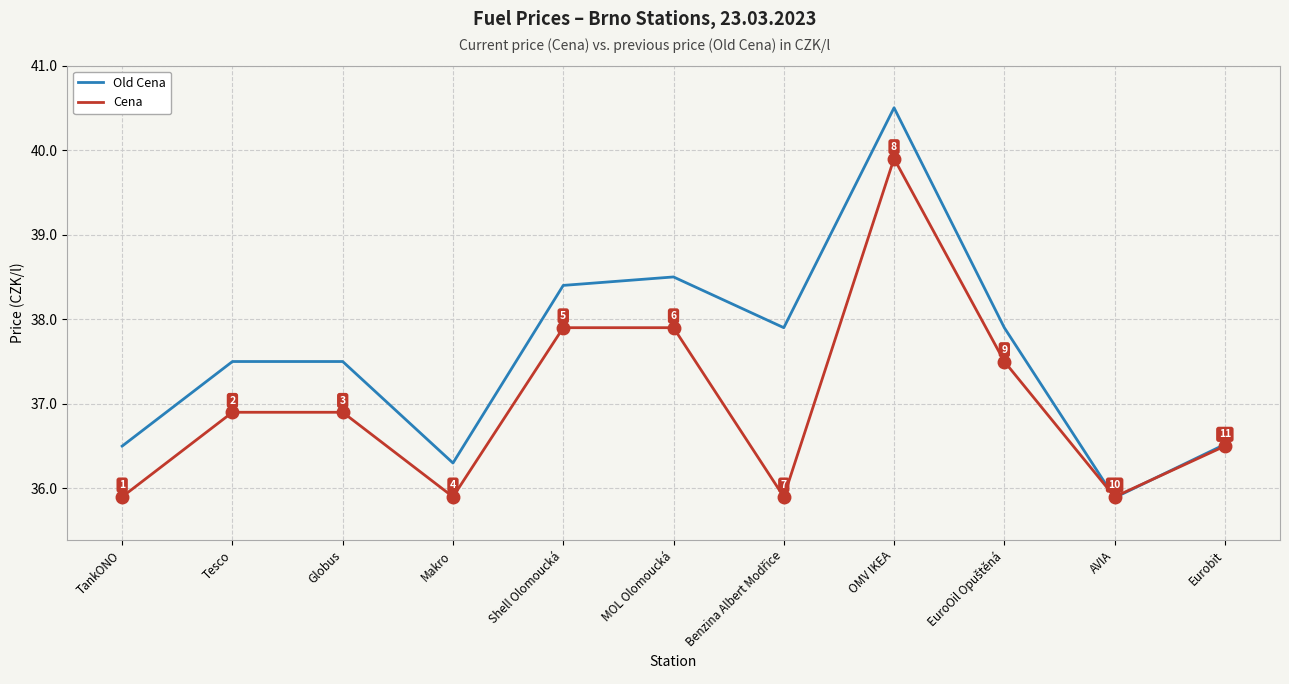

Where does the Old Cena series first go above 37?

Tesco